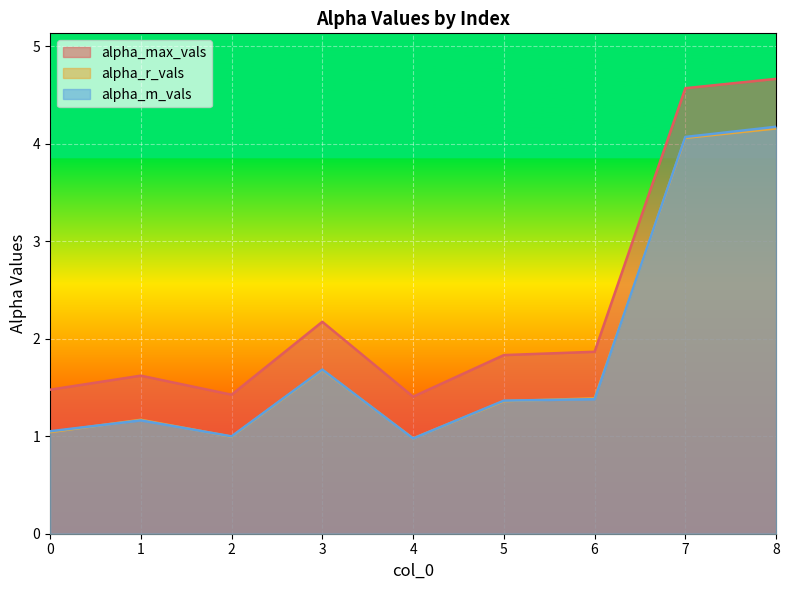

True or false: alpha_r_vals and alpha_max_vals cross at least once.

False